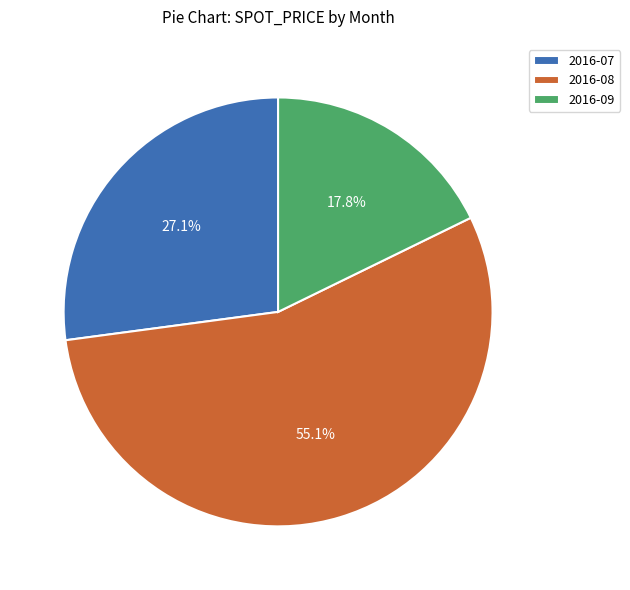

Rank the categories by value from lowest to highest.

2016-09, 2016-07, 2016-08